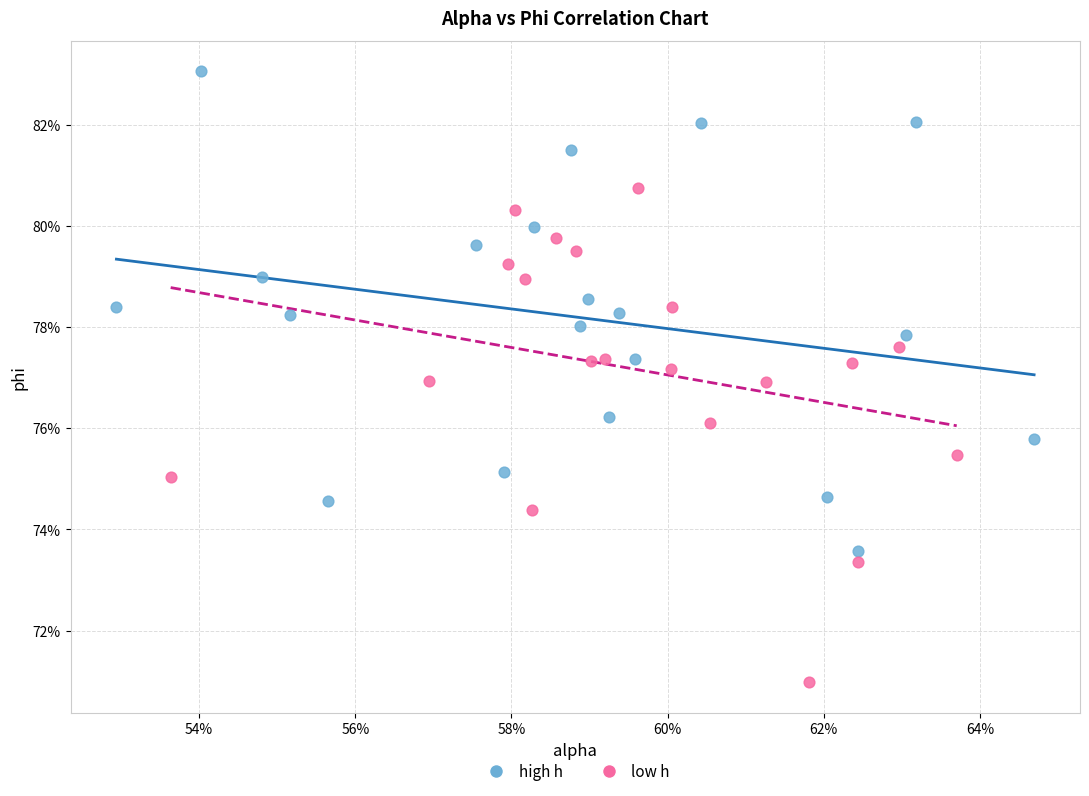

Which series has the largest Y range (max minus min)?

low h